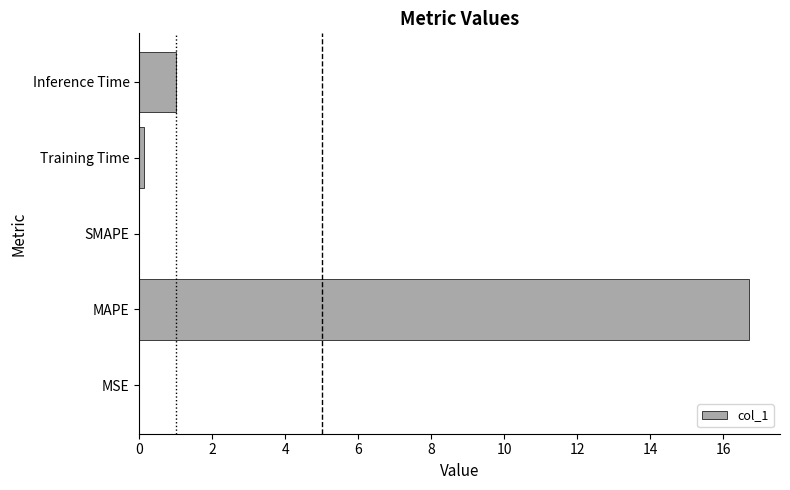

At which label is the value closest to 8?

Inference Time